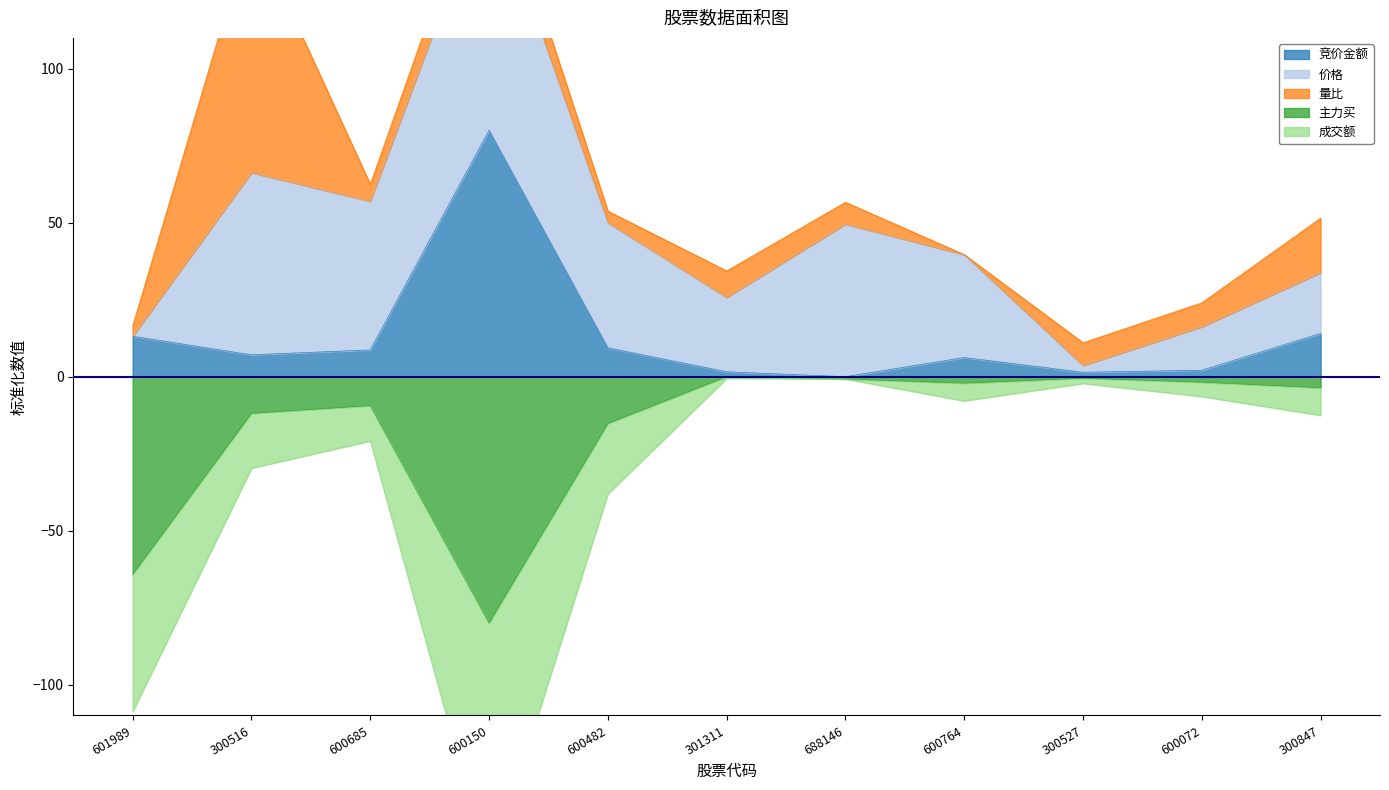

True or false: 竞价金额 and 成交额 intersect in this chart.

False